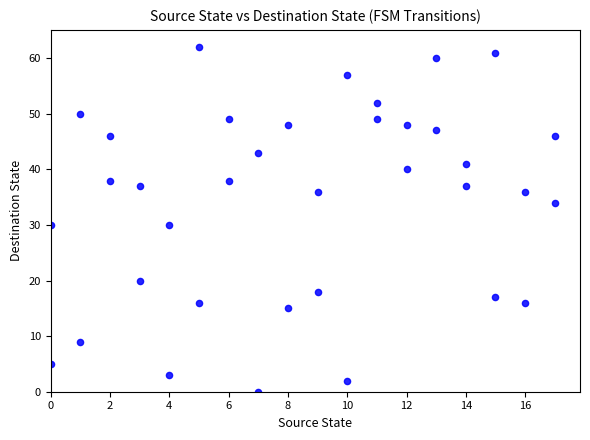

What is the range of Y values (max minus min)?

62